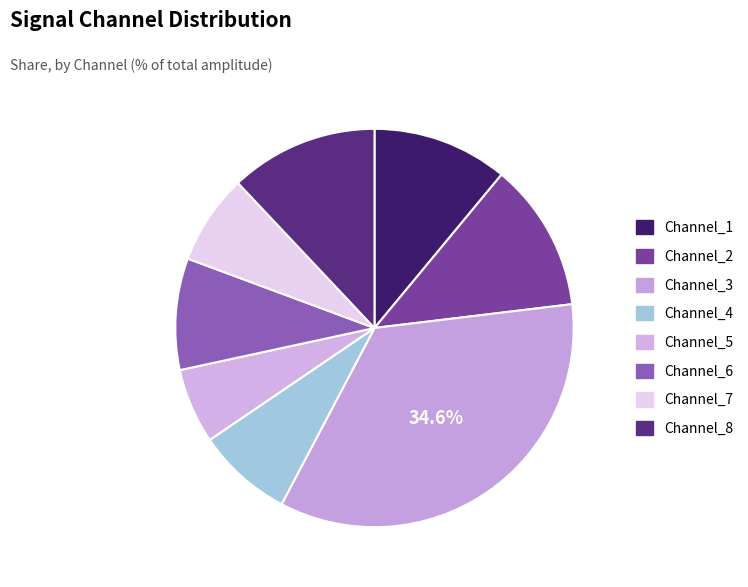

How many segments does this pie chart have?

8